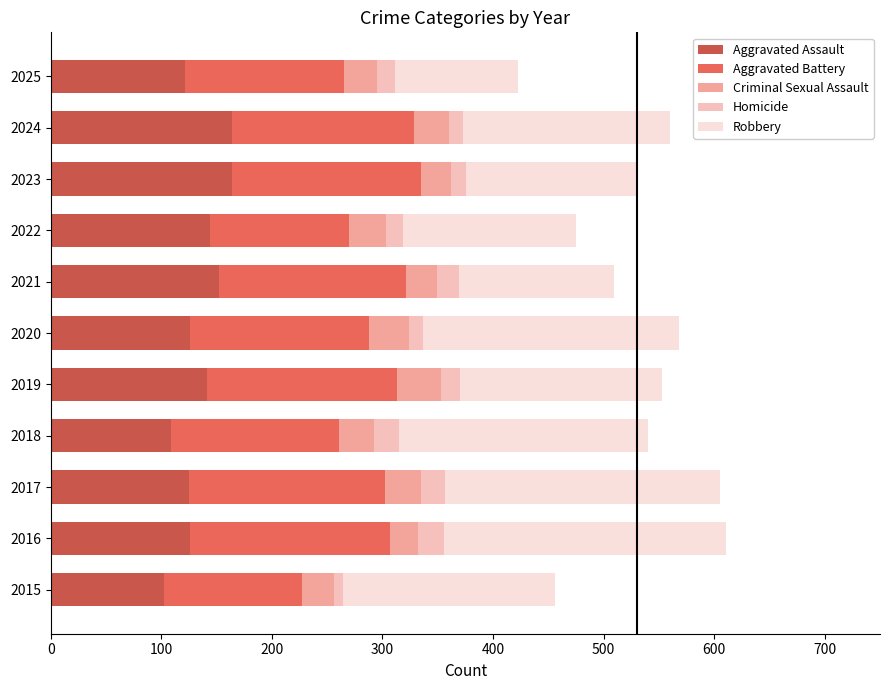

What is the total value across all series at 2019?

553